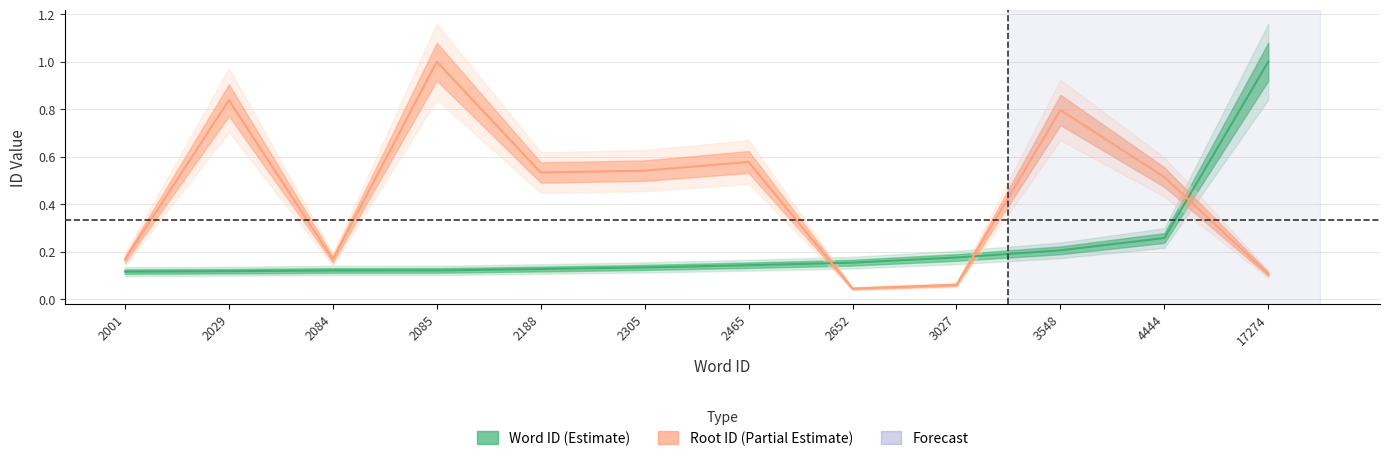

What is the spread (max minus min) of values at 2085?

0.9